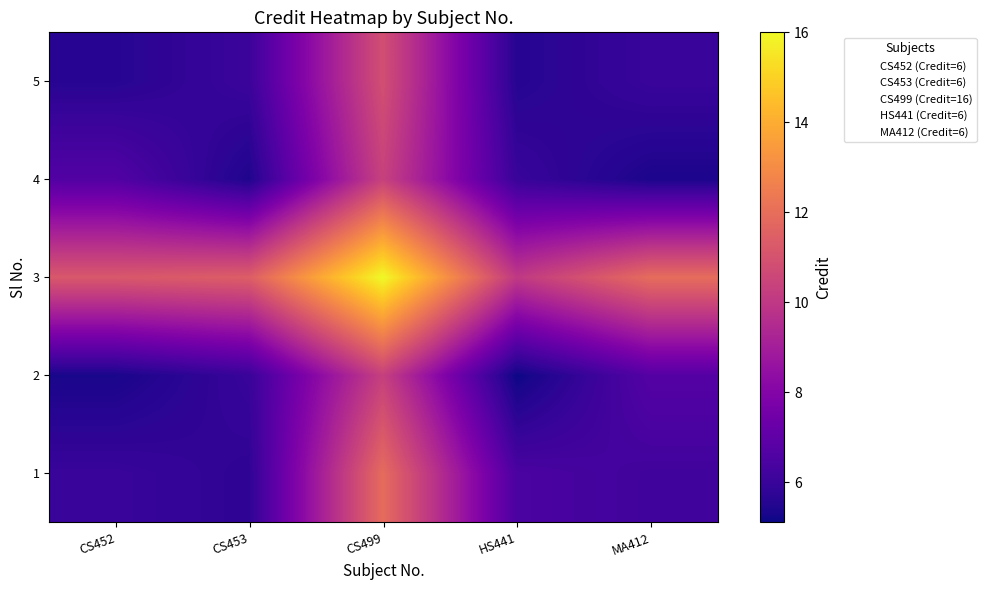

What is the total value across all series at HS441?

33.2